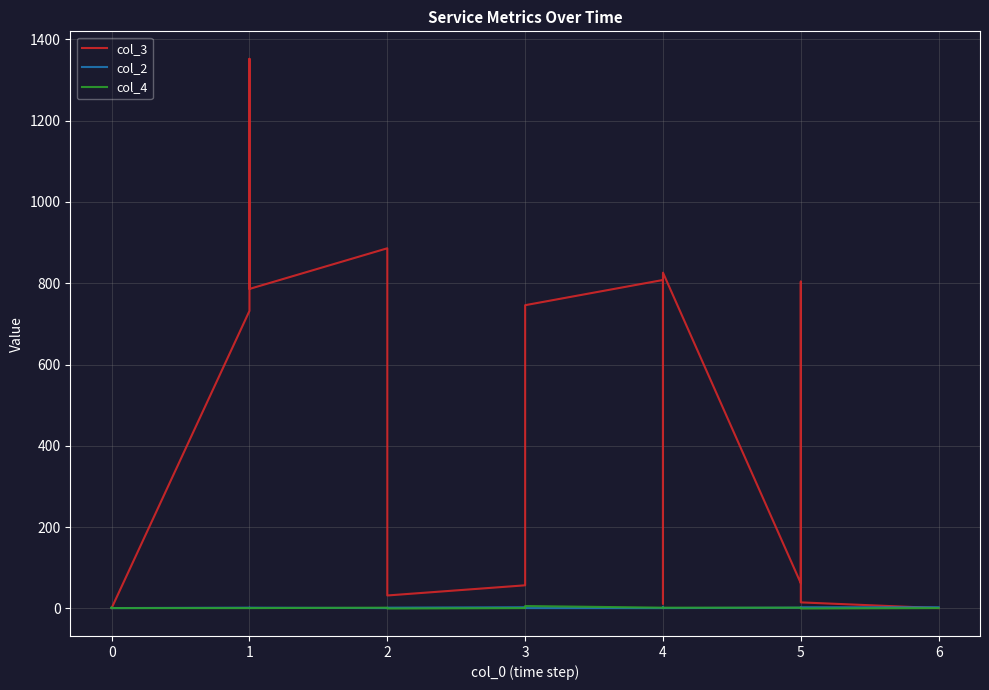

What is the difference between the maximum and second lowest values in the col_4 series?

6